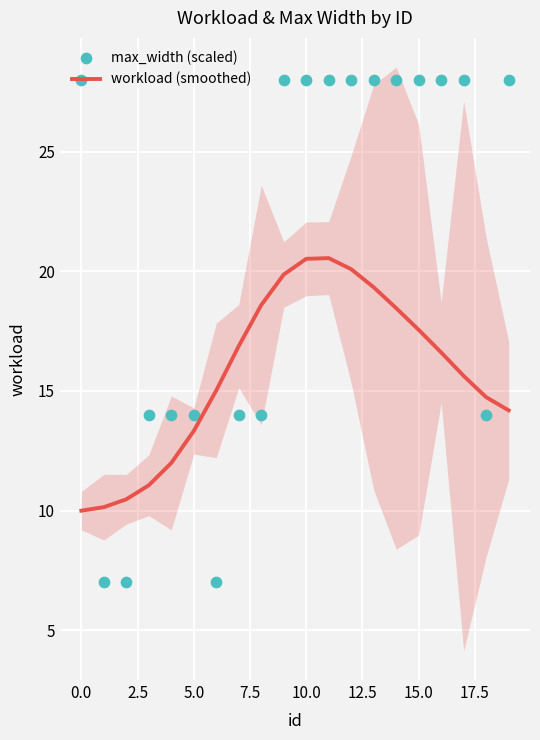

Which series contains the lowest Y value?

max_width (scaled)